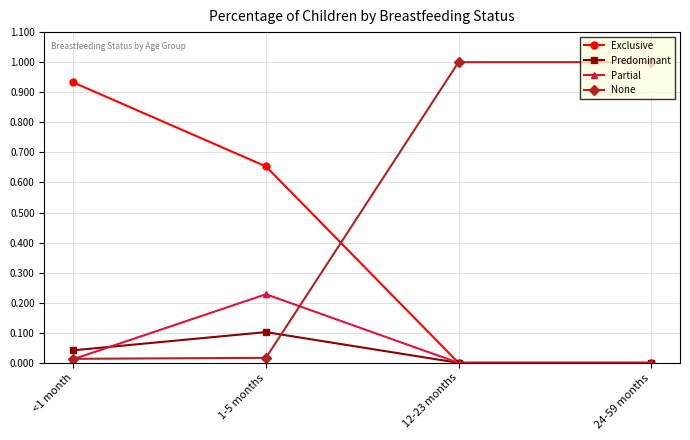

The Exclusive series shows 0.4 at 12-23 months. True or false?

False